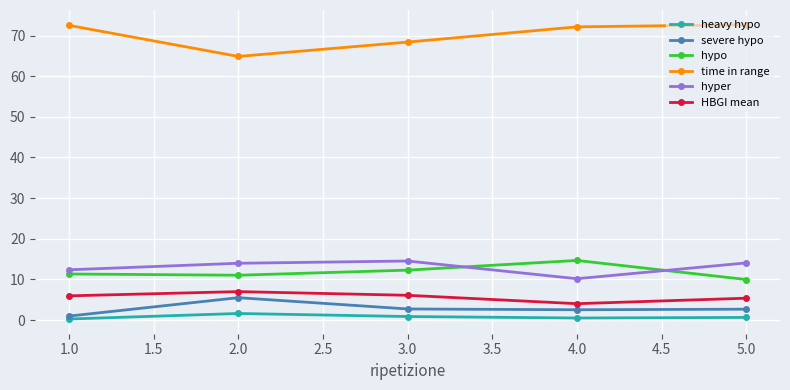

What is the label of the 1st point from the right?

5.0